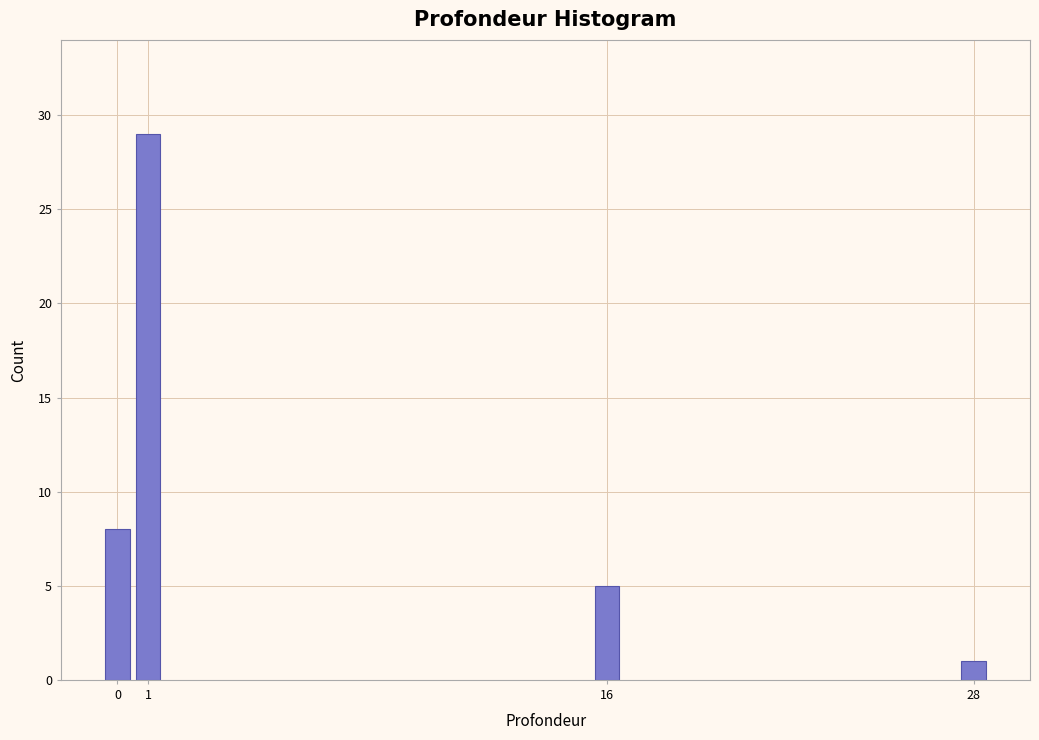

Reading left to right, list all the values displayed in this chart.

0=8	1=29	16=5	28=1